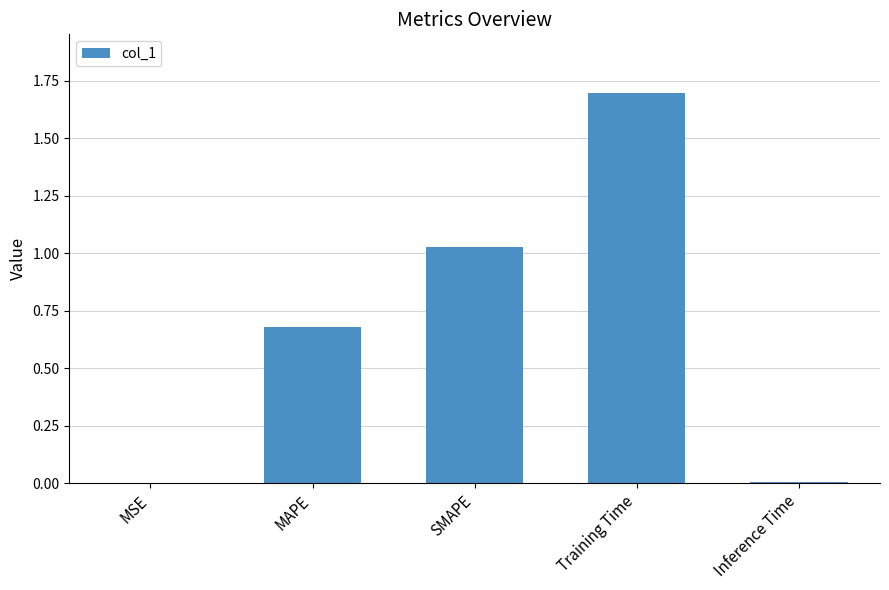

Is it true that the value at MSE is 0.0?

True